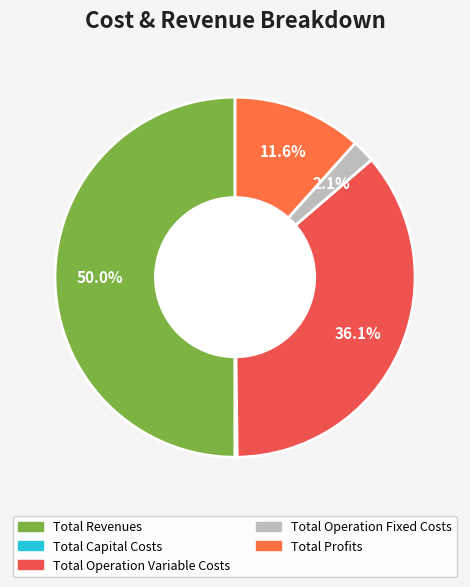

True or false: Total Revenues accounts for 42% of the total.

False